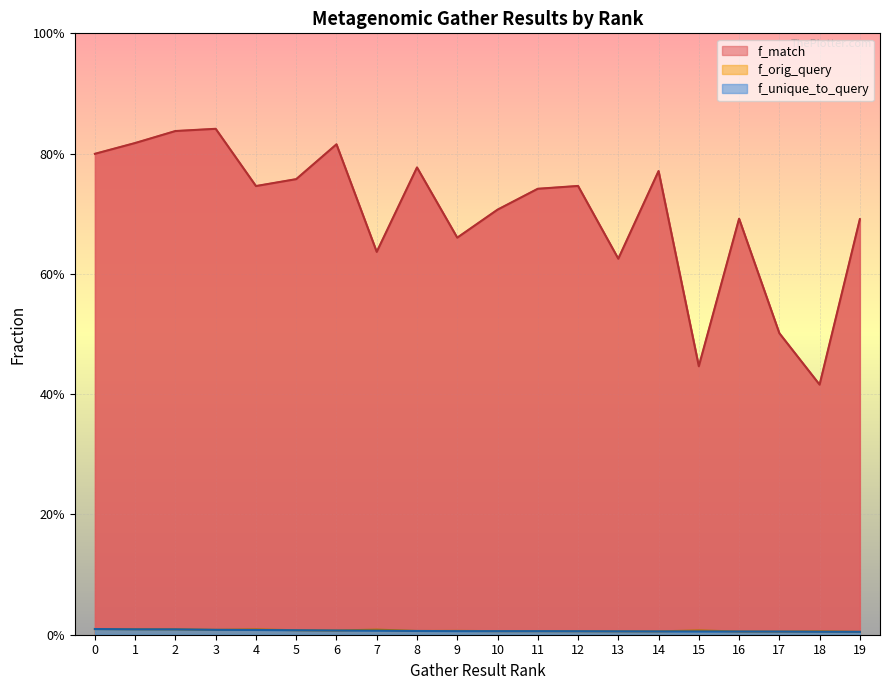

Where is the first local minimum for f_orig_query?

3